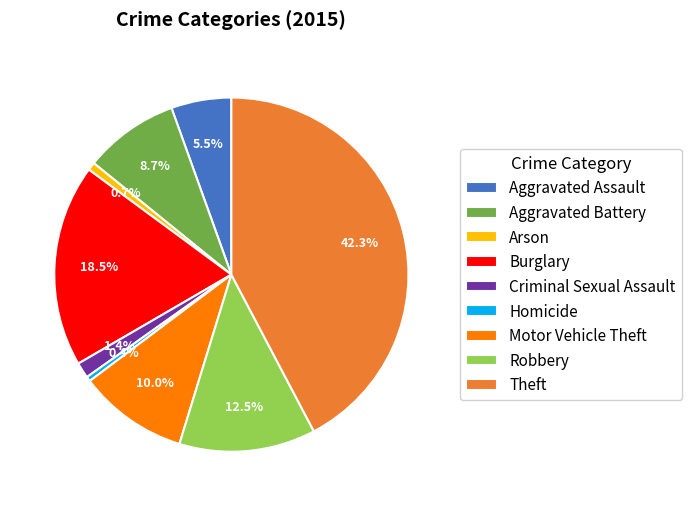

Count the number of slices in the pie.

9